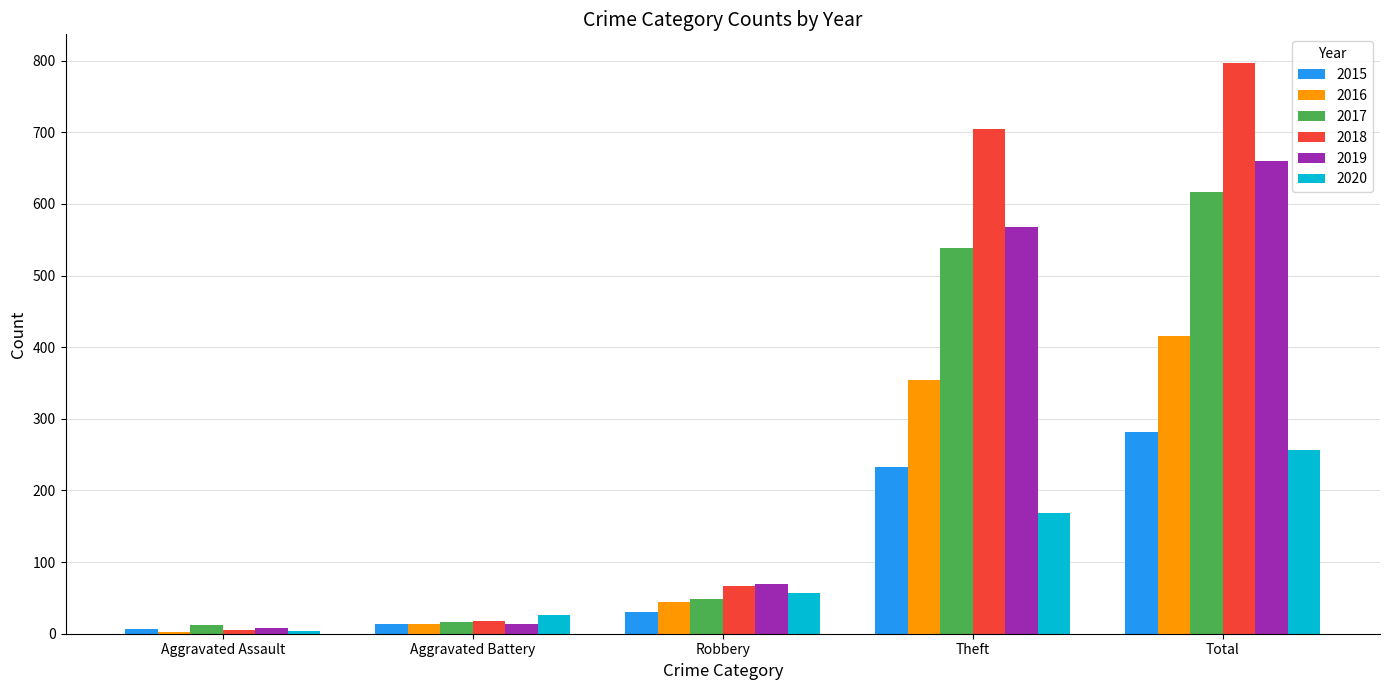

The value of 2020 at Total is 383. True or false?

False